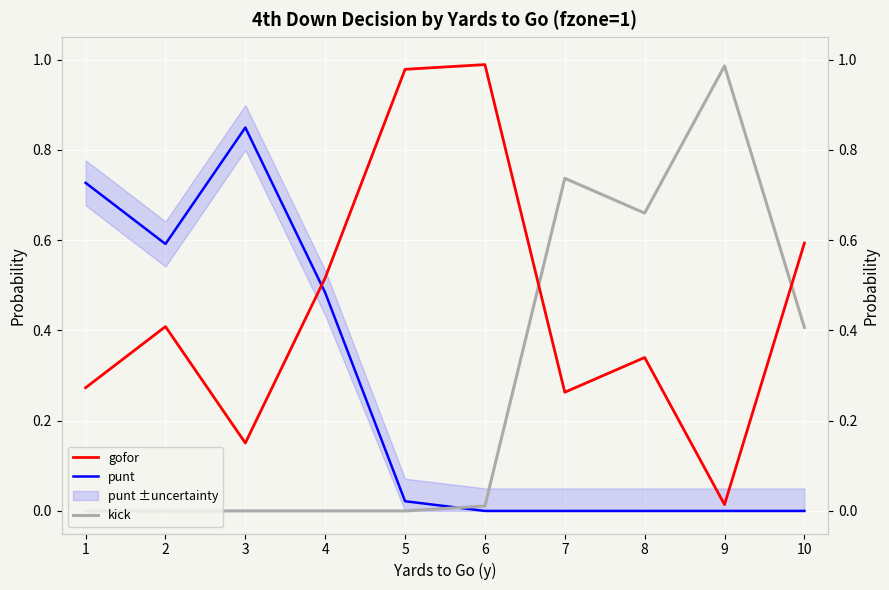

After their last crossing, which series has the higher values: punt or kick?

kick